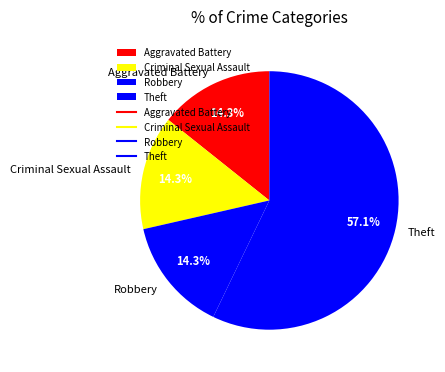

What percentage is the Criminal Sexual Assault slice, to the nearest percent?

14%